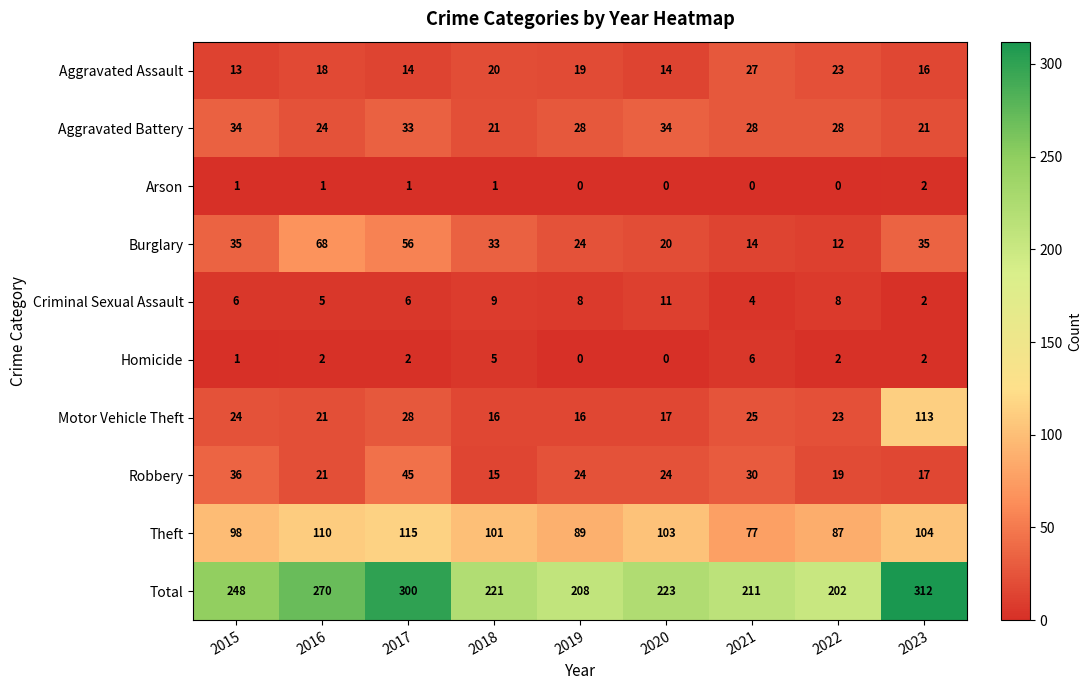

Where does the Burglary series first go above 33?

2015